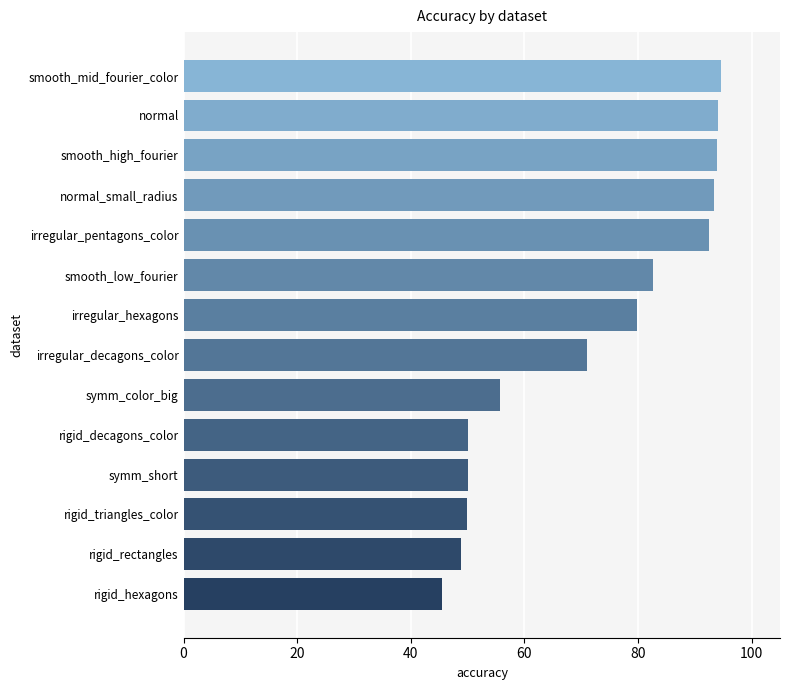

Read the value at symm_short.

50.0